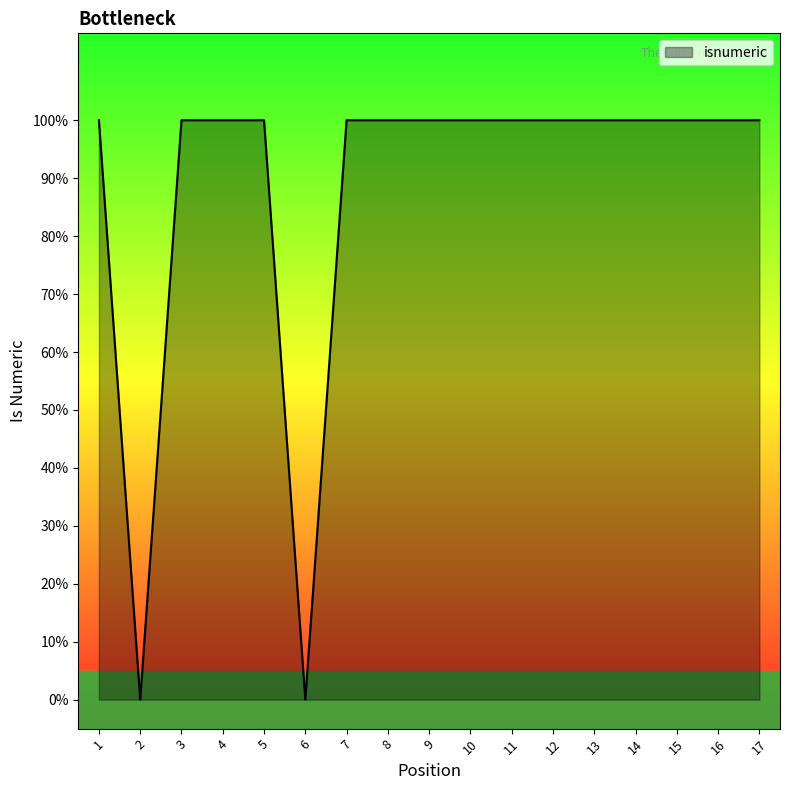

Does the chart display data point markers on the line(s)?

No